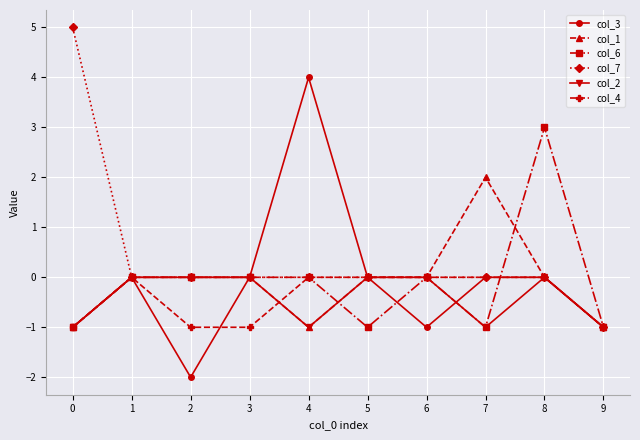

Reading left to right, transcribe all the data shown in this chart.

col_3: -1	0	-2	0	4	0	-1	0	0	-1
col_1: -1	0	0	0	-1	0	0	2	0	-1
col_6: -1	0	0	0	0	-1	0	-1	3	-1
col_7: 5	0	0	0	0	0	0	0	0	-1
col_2: -1	0	0	0	-1	0	0	-1	0	-1
col_4: -1	0	-1	-1	0	0	0	0	0	-1